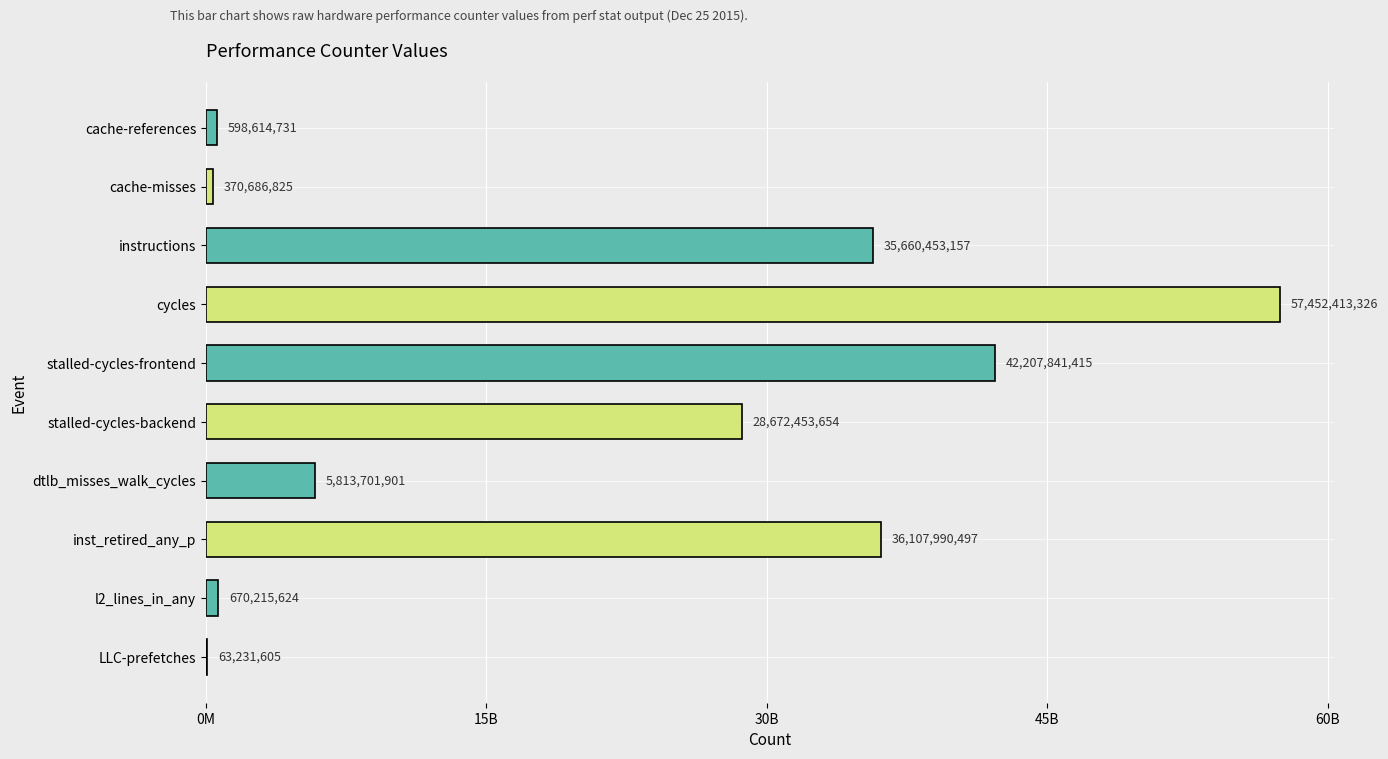

Are the bars horizontal?

Yes